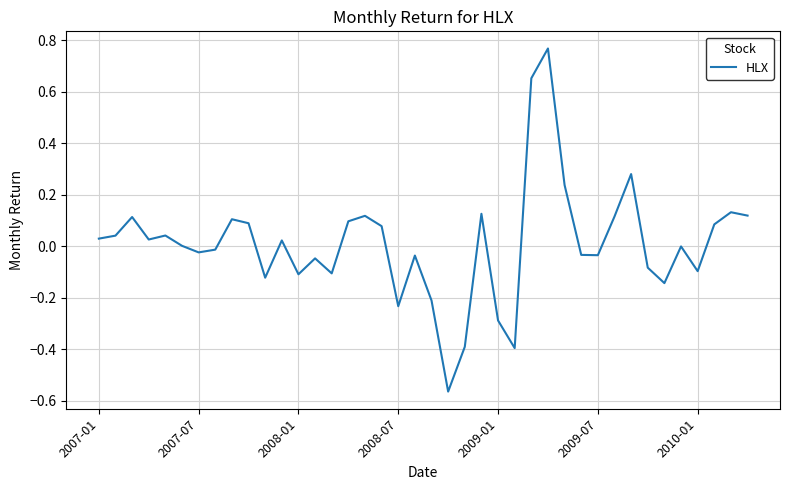

At which label does the data first exceed 0?

2007-01